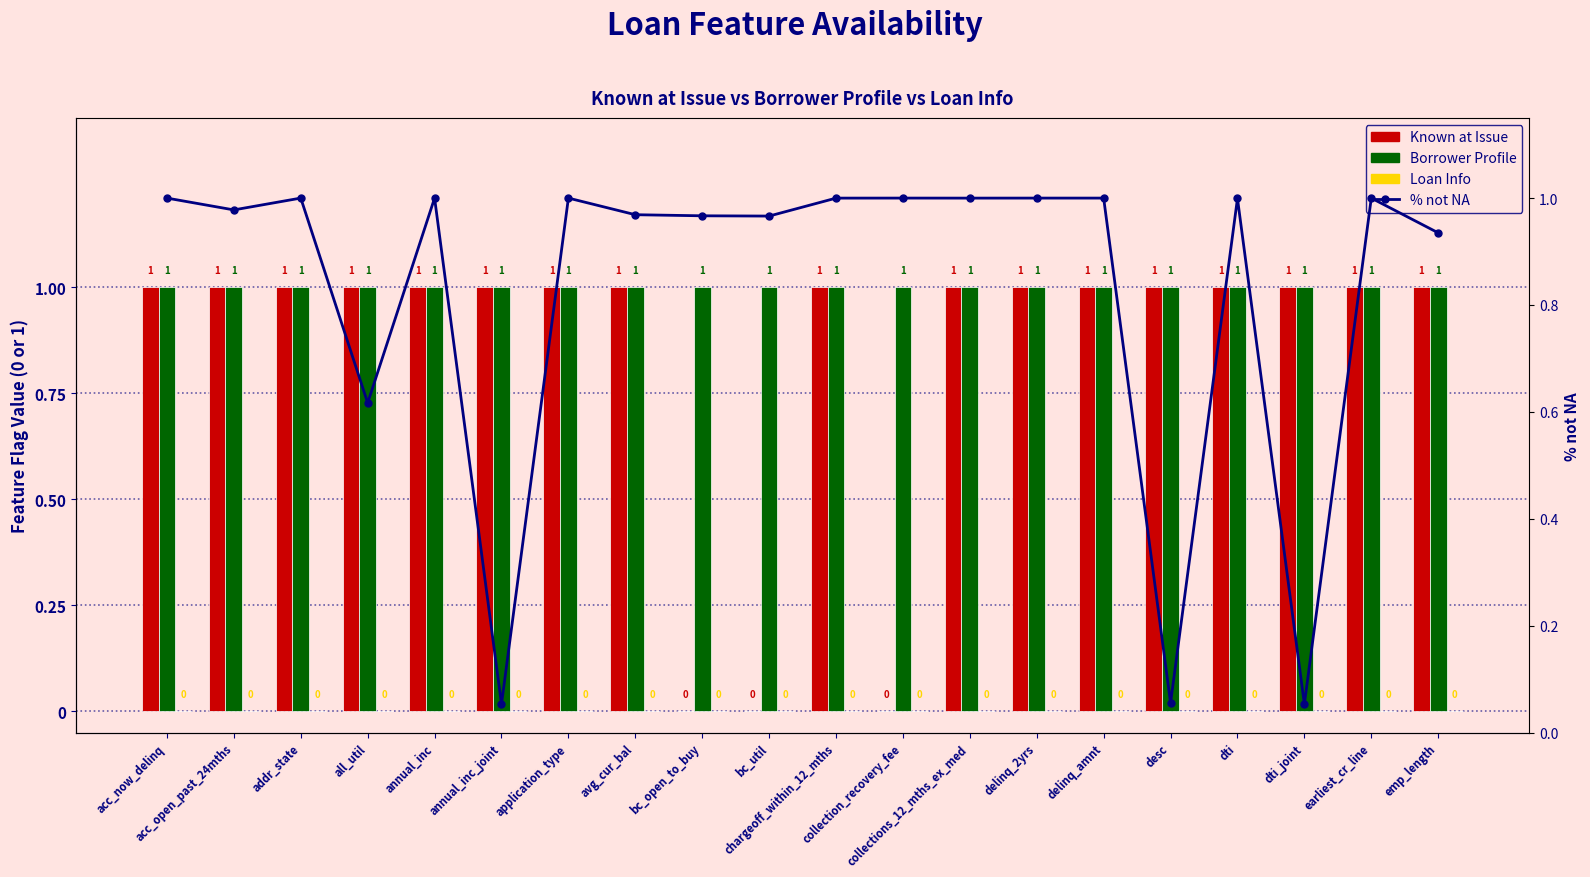

What is the greatest value displayed?

1.0